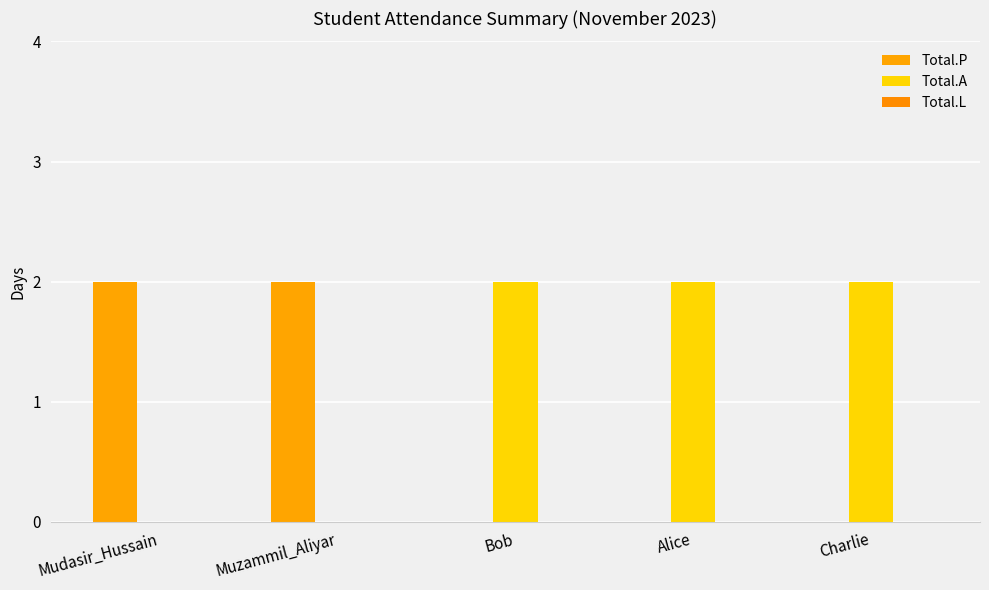

How many bars are there in total?

15